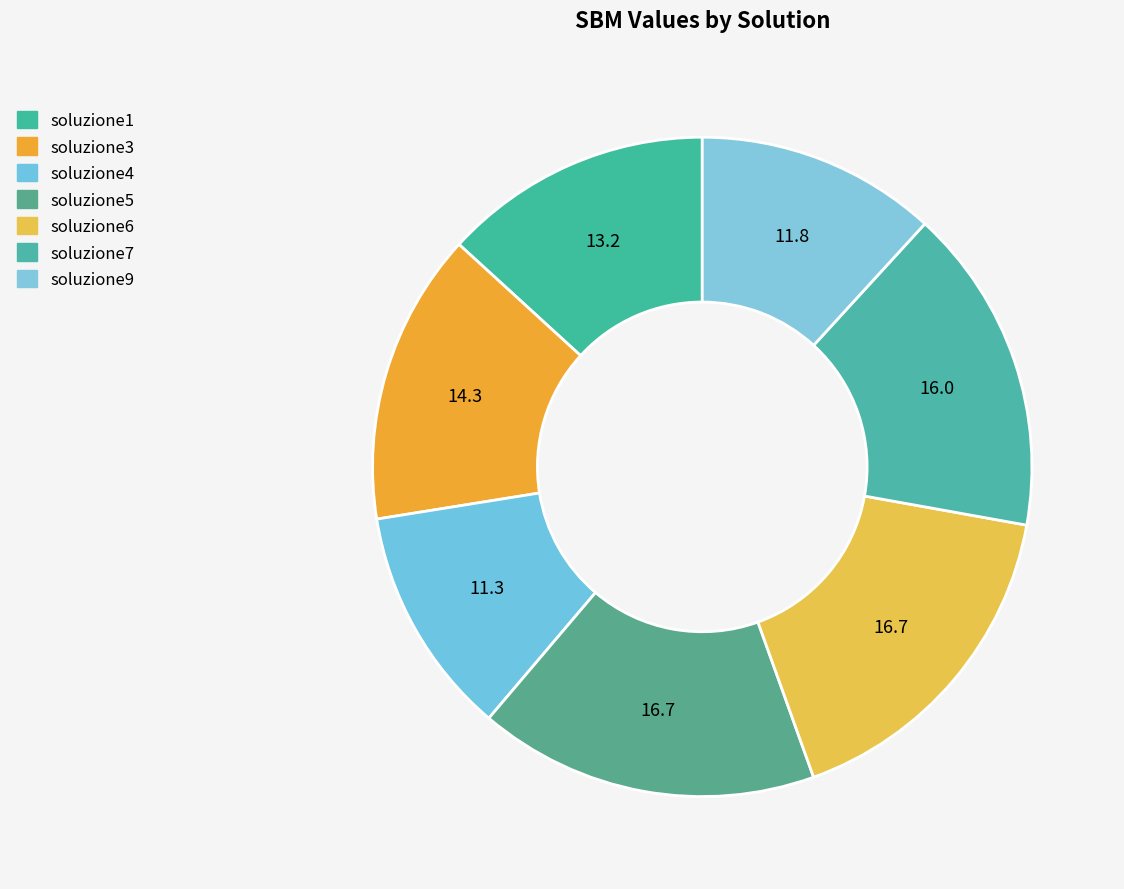

Count the number of slices in the pie.

7